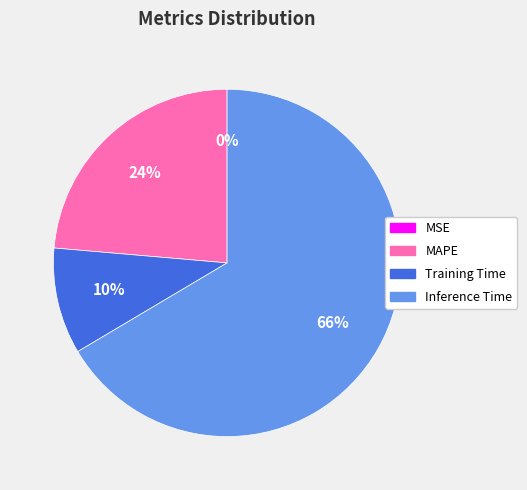

To the nearest percent, what is the difference between the largest and smallest slice percentages?

66%